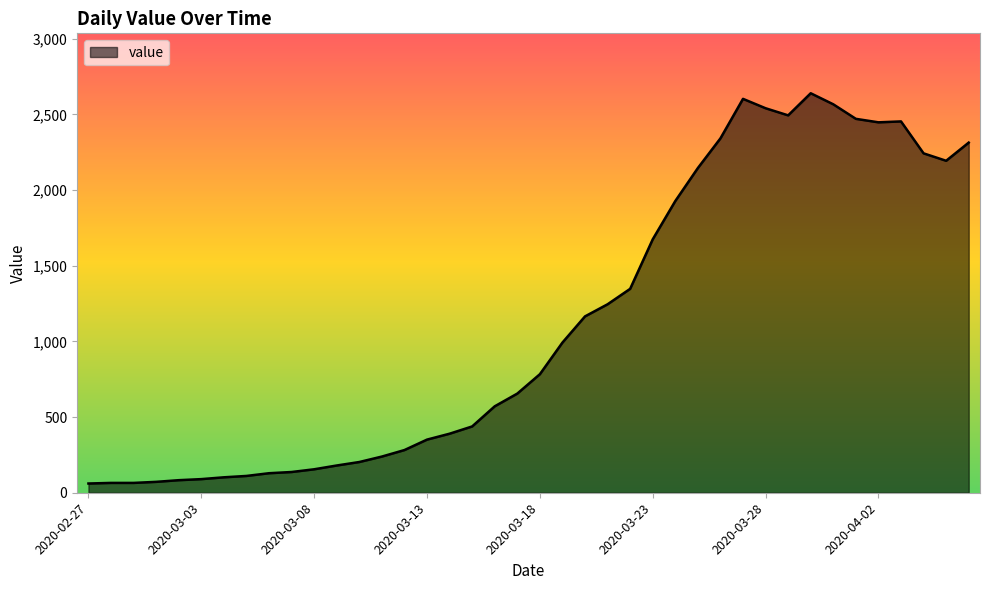

What is the sum of all values?

44956